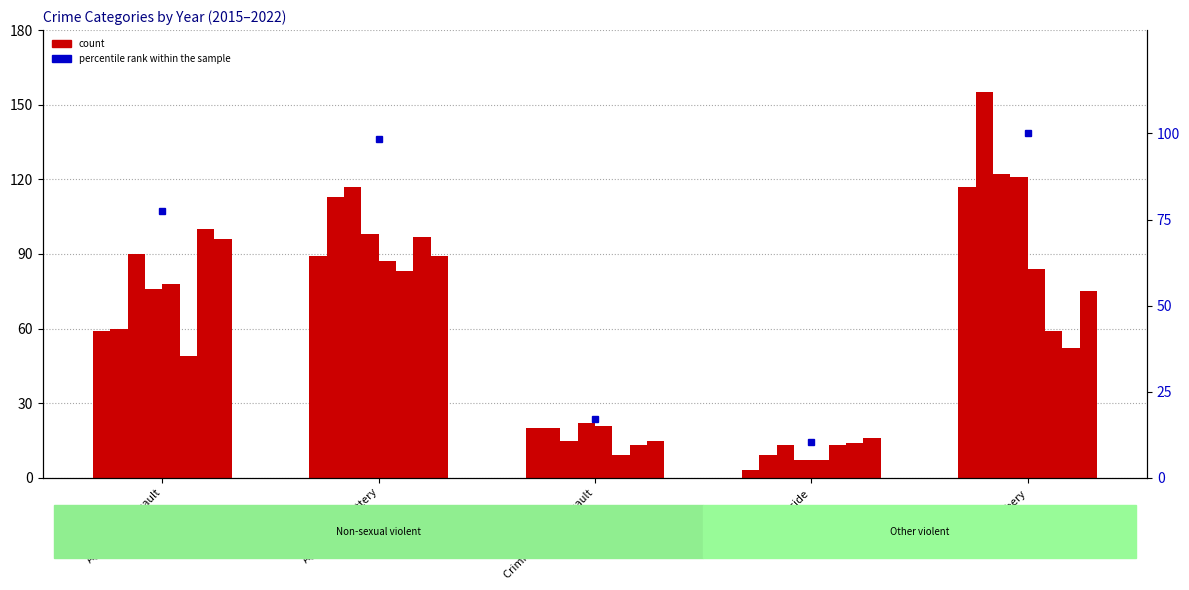

Are the bars horizontal?

No